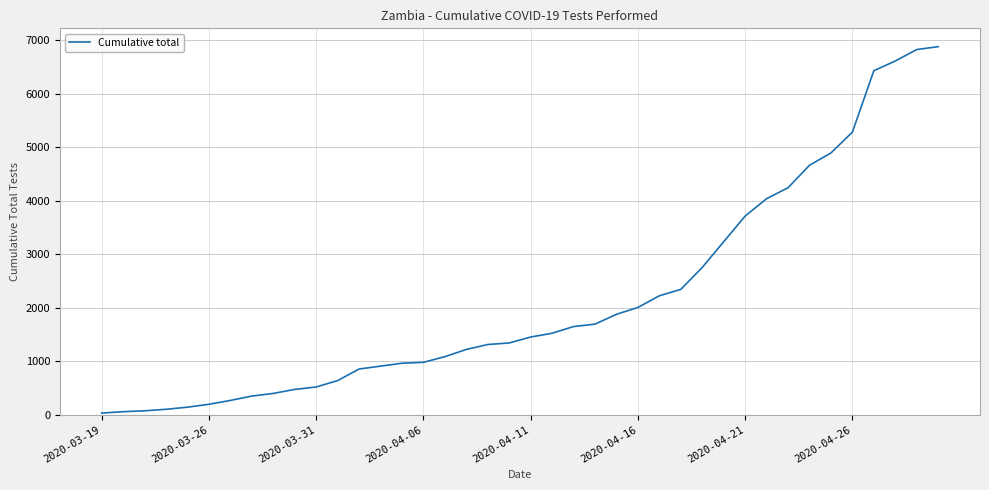

What is the difference between the maximum and minimum values?

6849